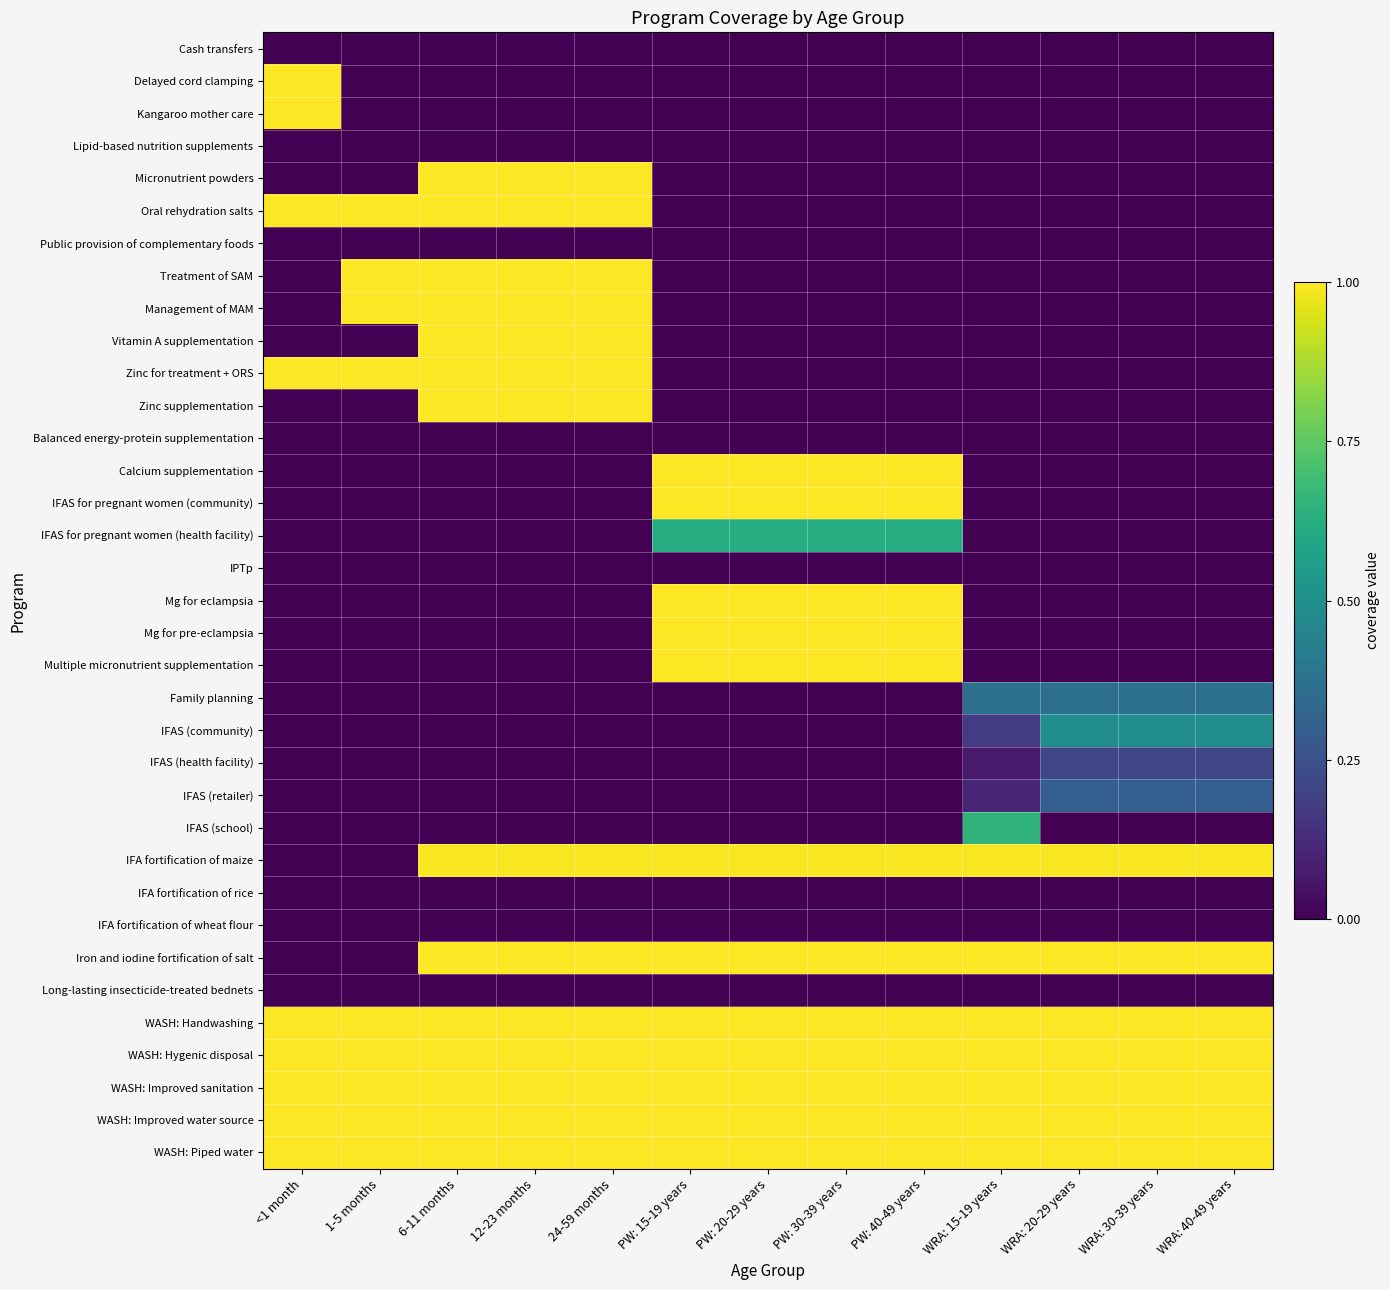

List the series in order of their peak value, lowest first.

Cash transfers, Lipid-based nutrition supplements, Public provision of complementary foods, Balanced energy-protein supplementation, IPTp, IFA fortification of rice, IFA fortification of wheat flour, Long-lasting insecticide-treated bednets, IFAS (health facility), IFAS (retailer), Family planning, IFAS (community), IFAS for pregnant women (health facility), IFAS (school), IFA fortification of maize, Delayed cord clamping, Kangaroo mother care, Micronutrient powders, Oral rehydration salts, Treatment of SAM, Management of MAM, Vitamin A supplementation, Zinc for treatment + ORS, Zinc supplementation, Calcium supplementation, IFAS for pregnant women (community), Mg for eclampsia, Mg for pre-eclampsia, Multiple micronutrient supplementation, Iron and iodine fortification of salt, WASH: Handwashing, WASH: Hygenic disposal, WASH: Improved sanitation, WASH: Improved water source, WASH: Piped water